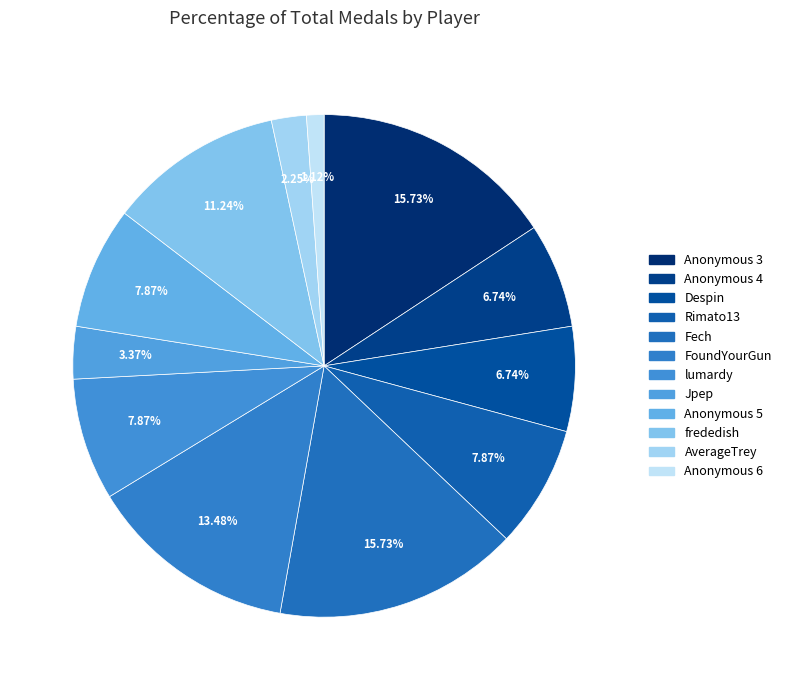

How many segments does this pie chart have?

12